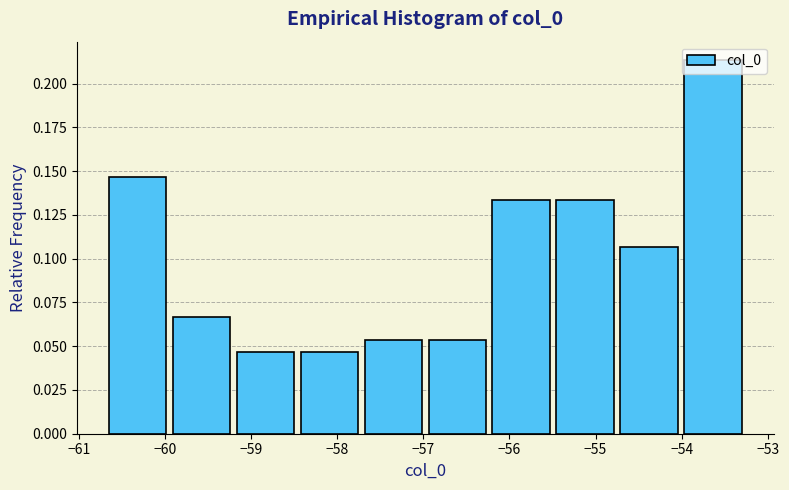

Reading left to right, transcribe this chart: for each bar, give the range it covers on the x-axis and its height. Neither the bar edges nor the heights are printed on the chart, so give them approximately, as read against the axes.

-60.7 to -59.9: 0.145
-59.9 to -59.2: 0.065
-59.2 to -58.5: 0.045
-58.5 to -57.7: 0.045
-57.7 to -57.0: 0.055
-57.0 to -56.2: 0.055
-56.2 to -55.5: 0.135
-55.5 to -54.7: 0.135
-54.7 to -54.0: 0.105
-54.0 to -53.3: 0.215